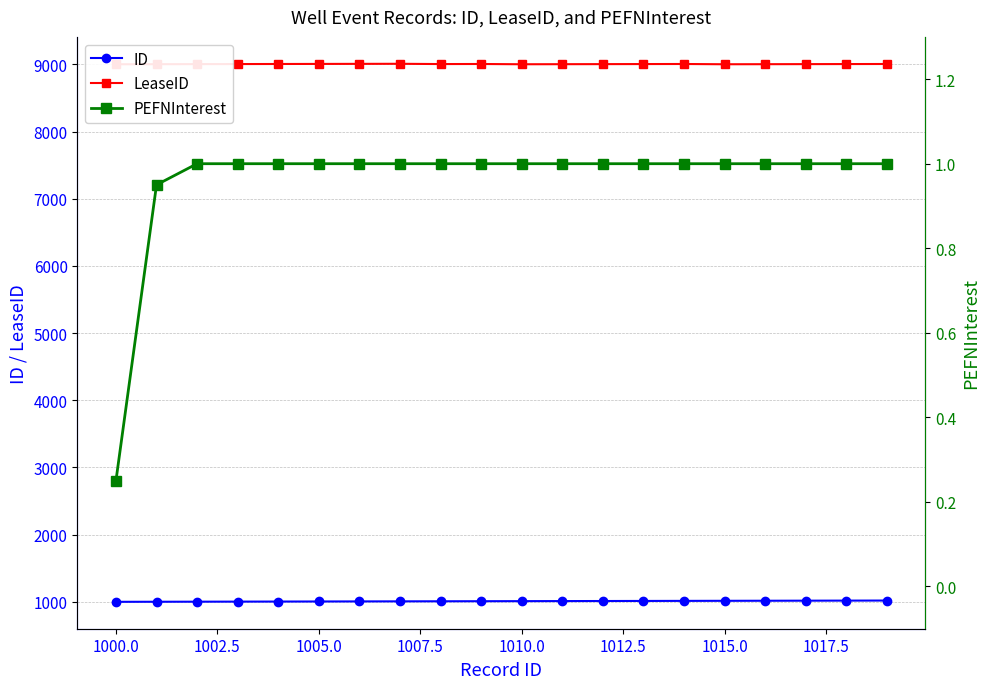

How many lines are shown in the chart?

3